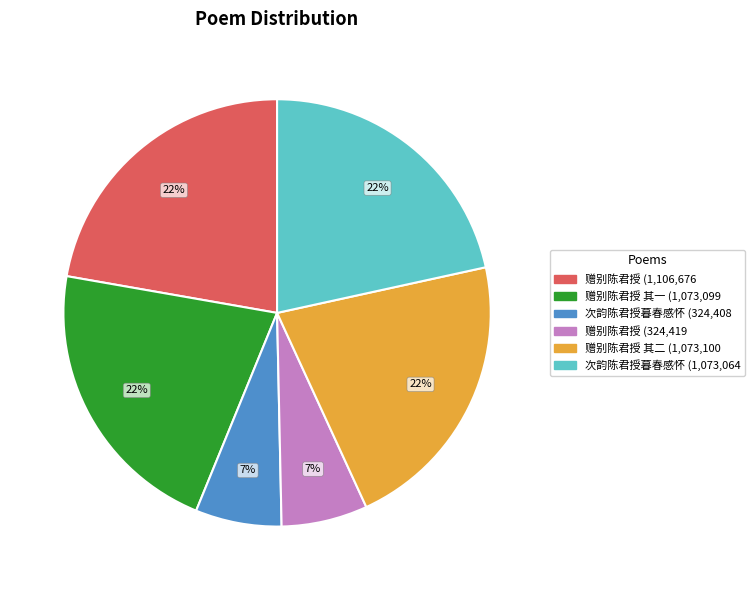

How many segments does this pie chart have?

6